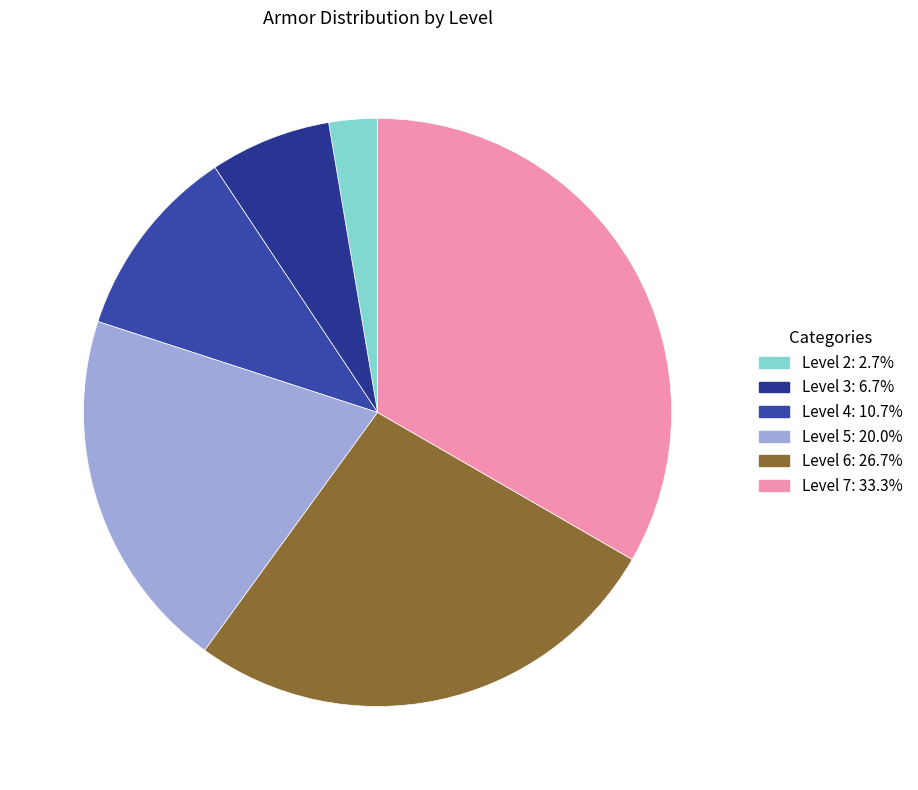

How many segments does this pie chart have?

6